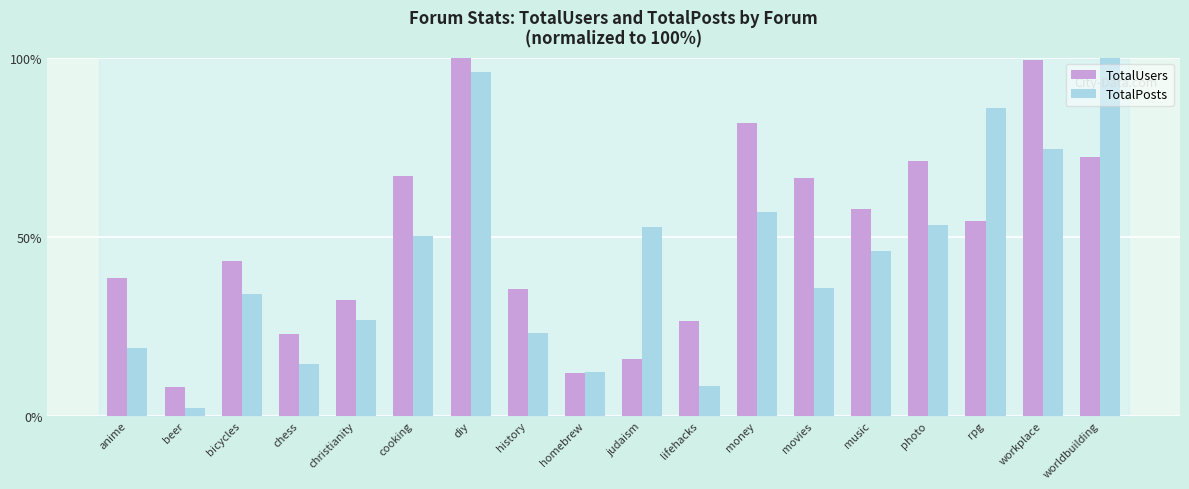

At which label is TotalPosts closest to 51?

cooking